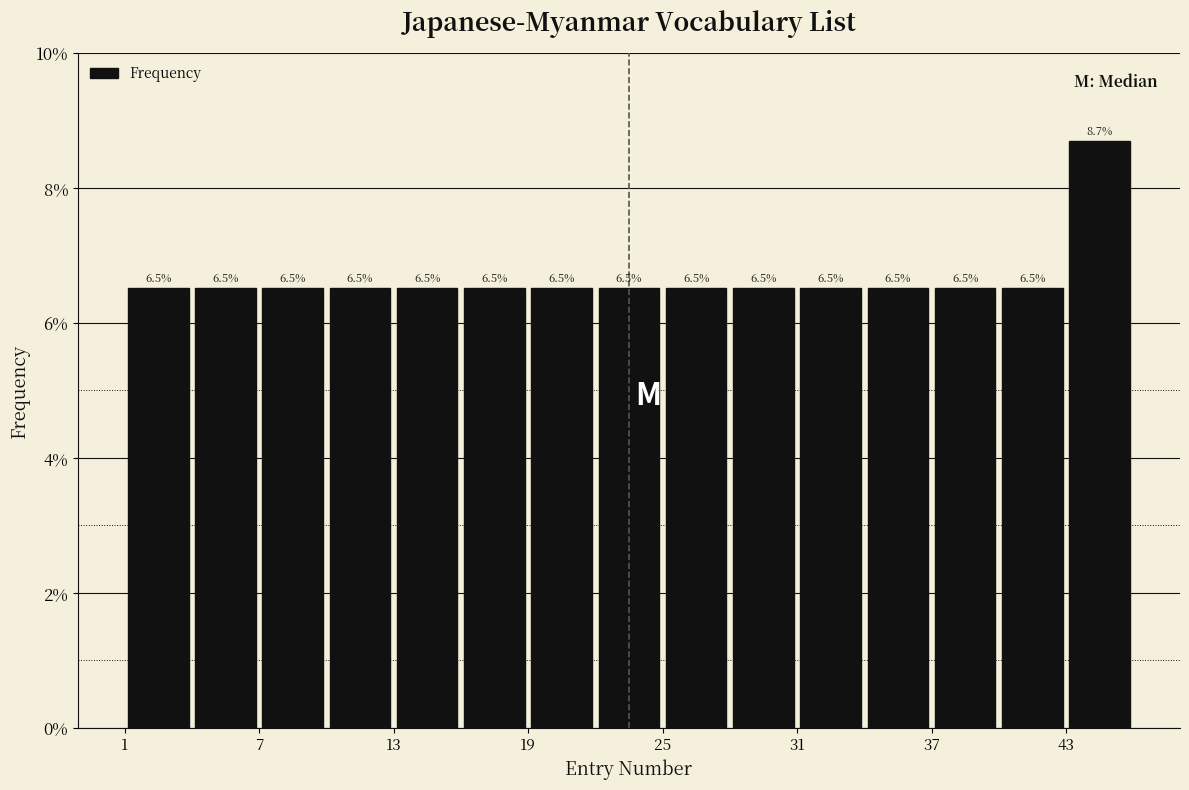

Read against the x-axis, roughly where is the centre of the tallest bar?

45